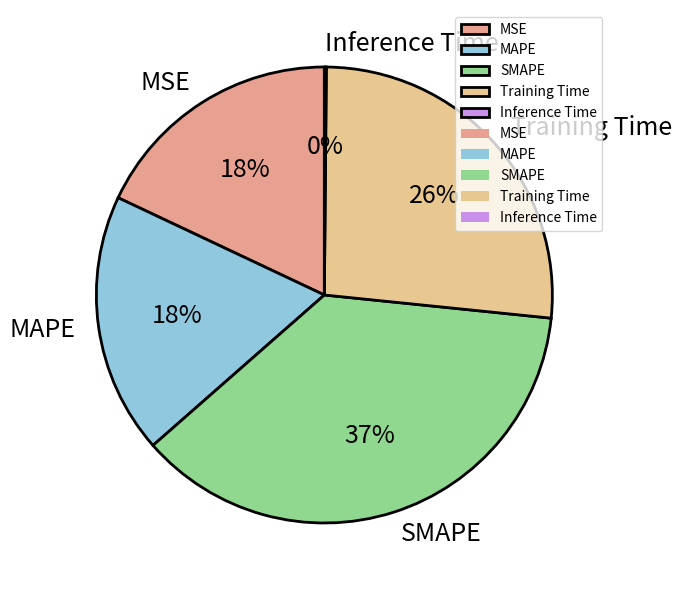

To the nearest percent, what is the average slice percentage?

20%